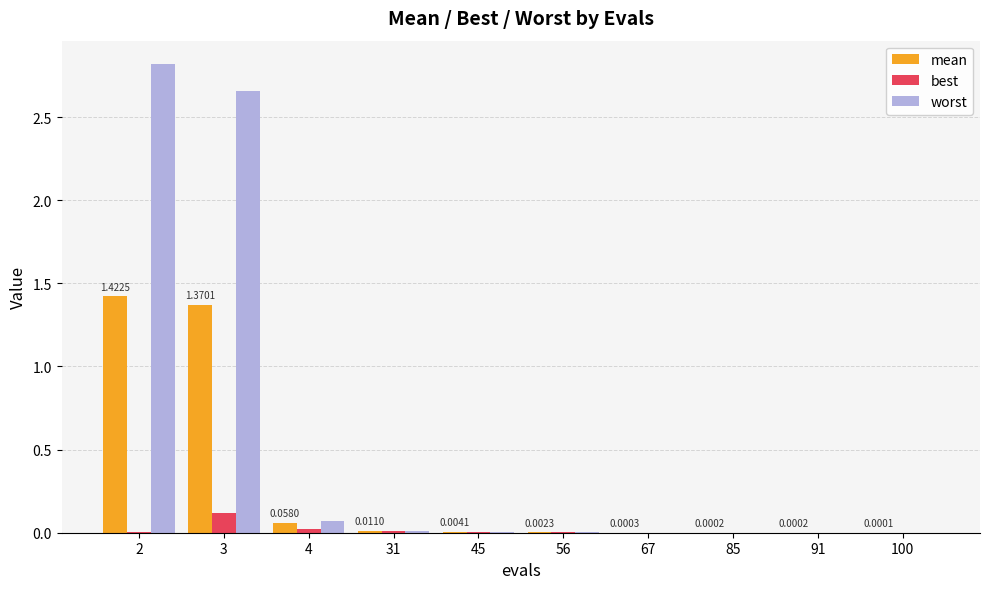

How many categories are shown in the chart?

10